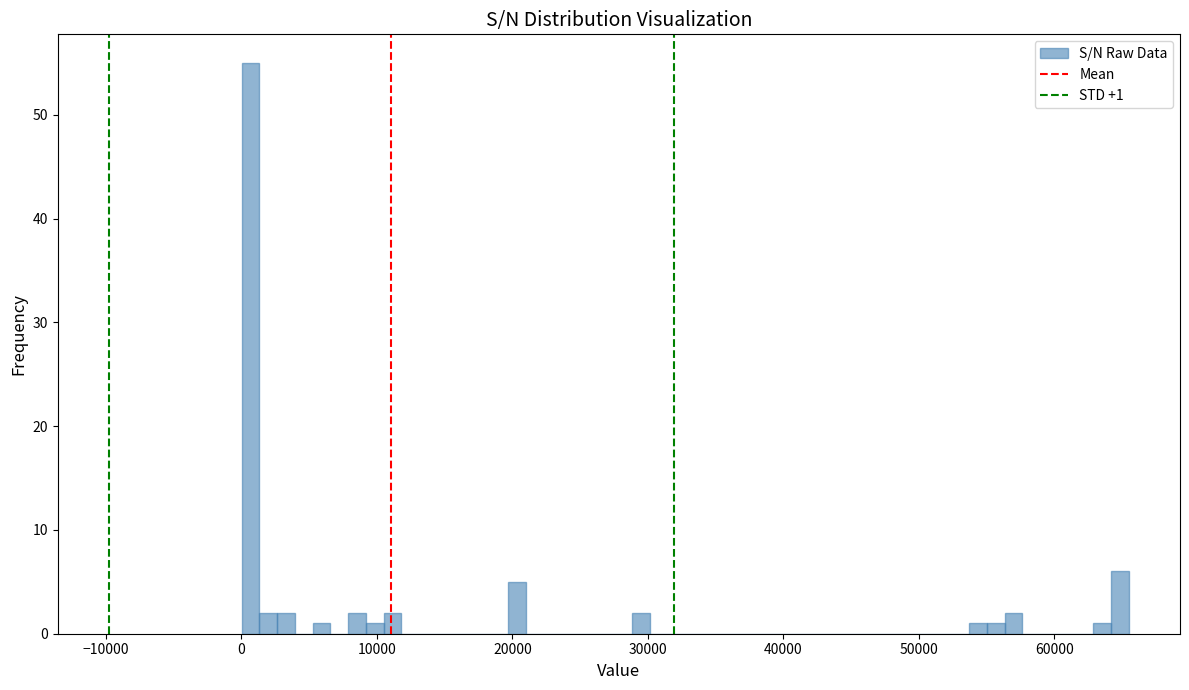

Around what value on the x-axis is the tallest bar? Give the approximate position of its centre, as read against the axis.

1000